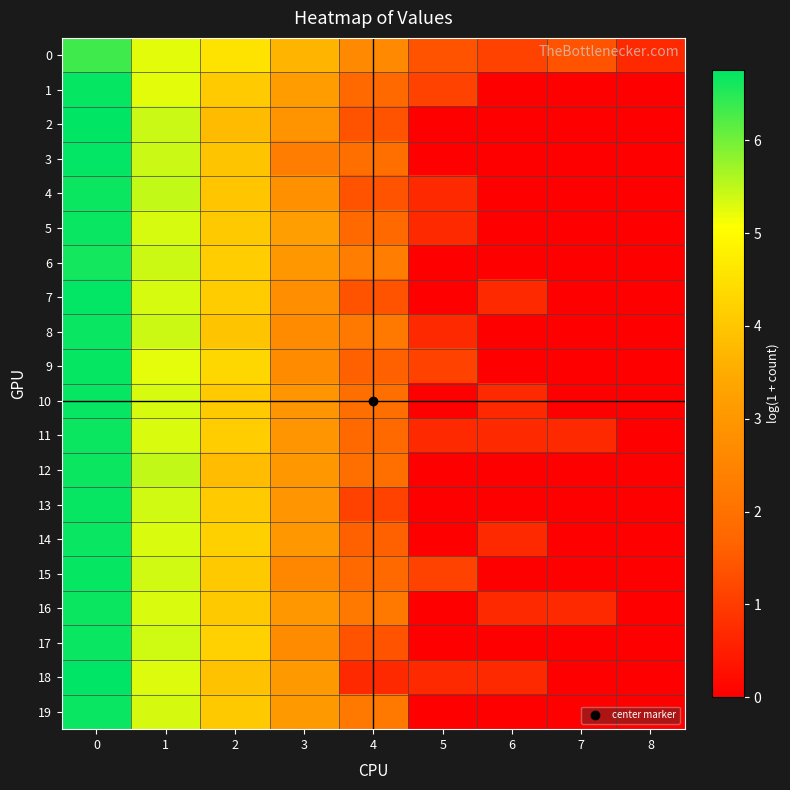

Between 8 and 5, which is larger?

5